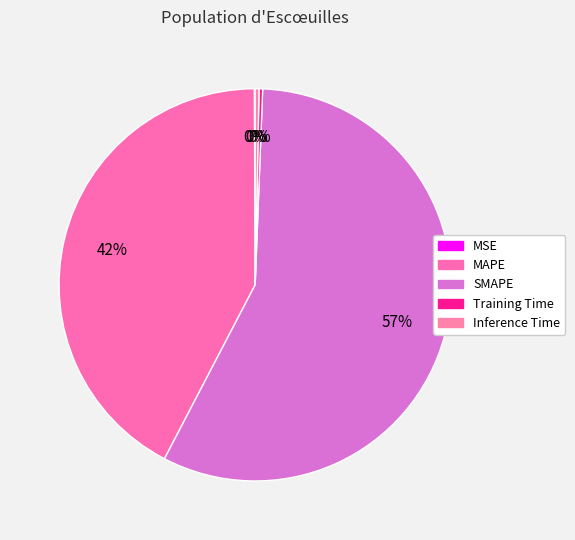

What percentage do MAPE and MSE together represent?

42.3%